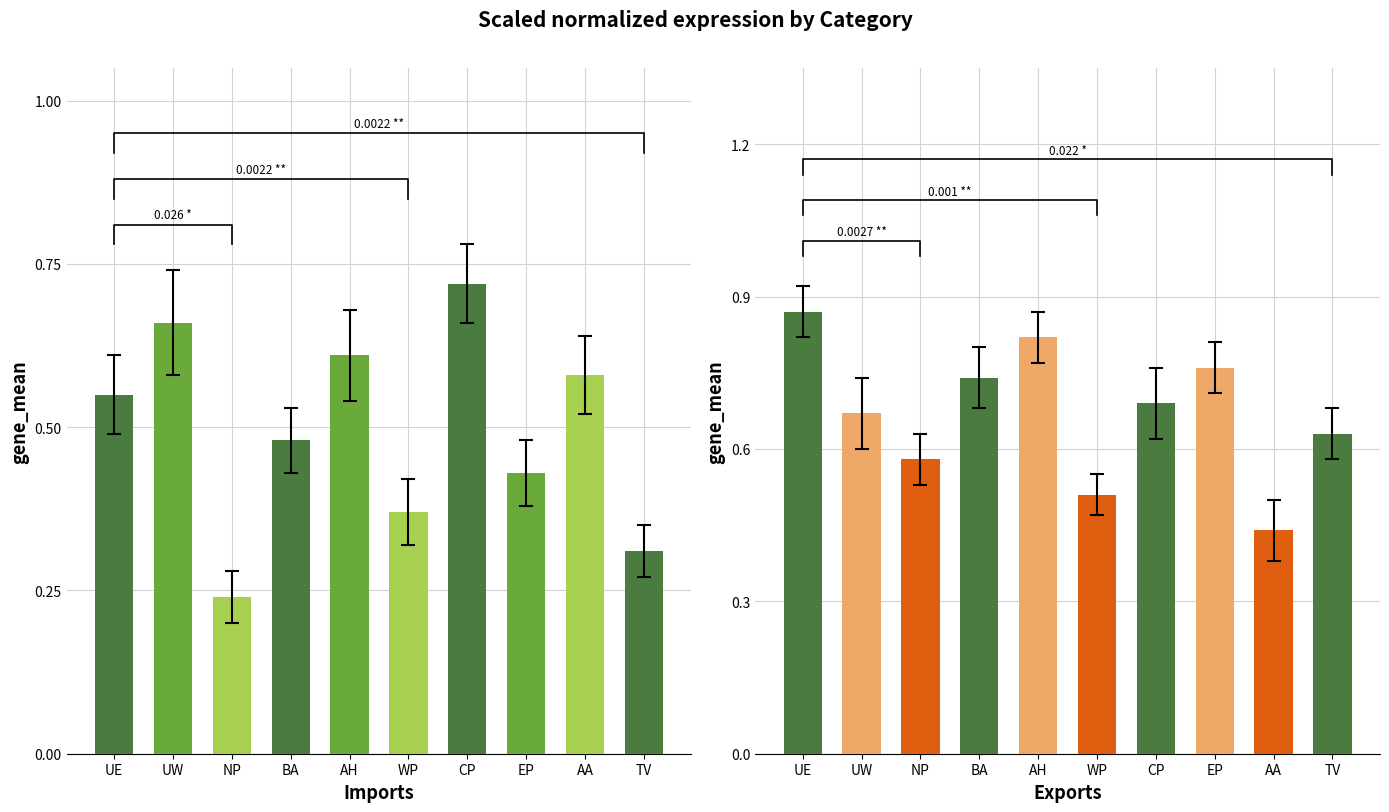

Reading right to left, transcribe all the data shown in this chart.

Imports: TV=0.3	AA=0.6	EP=0.4	CP=0.7	WP=0.4	AH=0.6	BA=0.5	NP=0.2	UW=0.7	UE=0.6
Exports: TV=0.6	AA=0.4	EP=0.8	CP=0.7	WP=0.5	AH=0.8	BA=0.7	NP=0.6	UW=0.7	UE=0.9